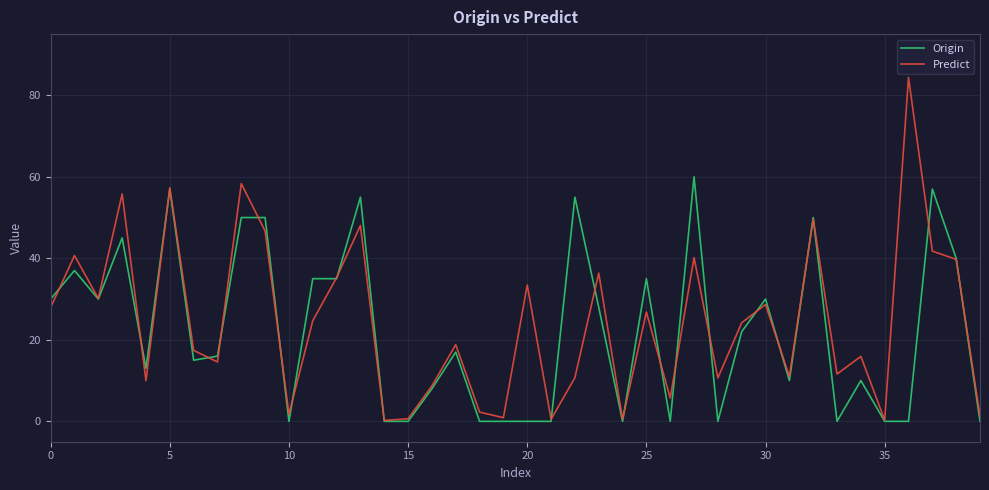

Rank the series by their maximum value, from highest to lowest.

Predict, Origin